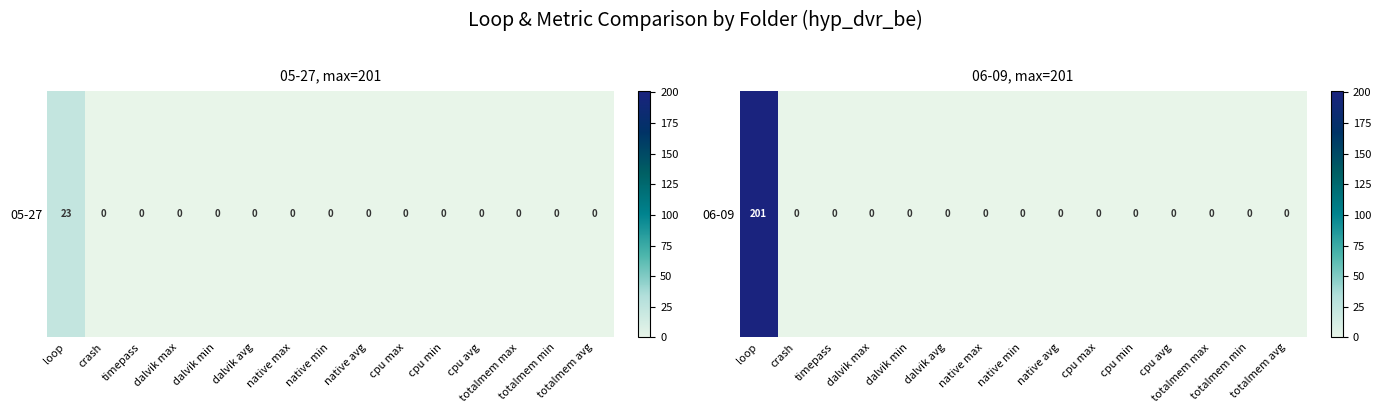

Which label corresponds to the largest value in the chart?

loop